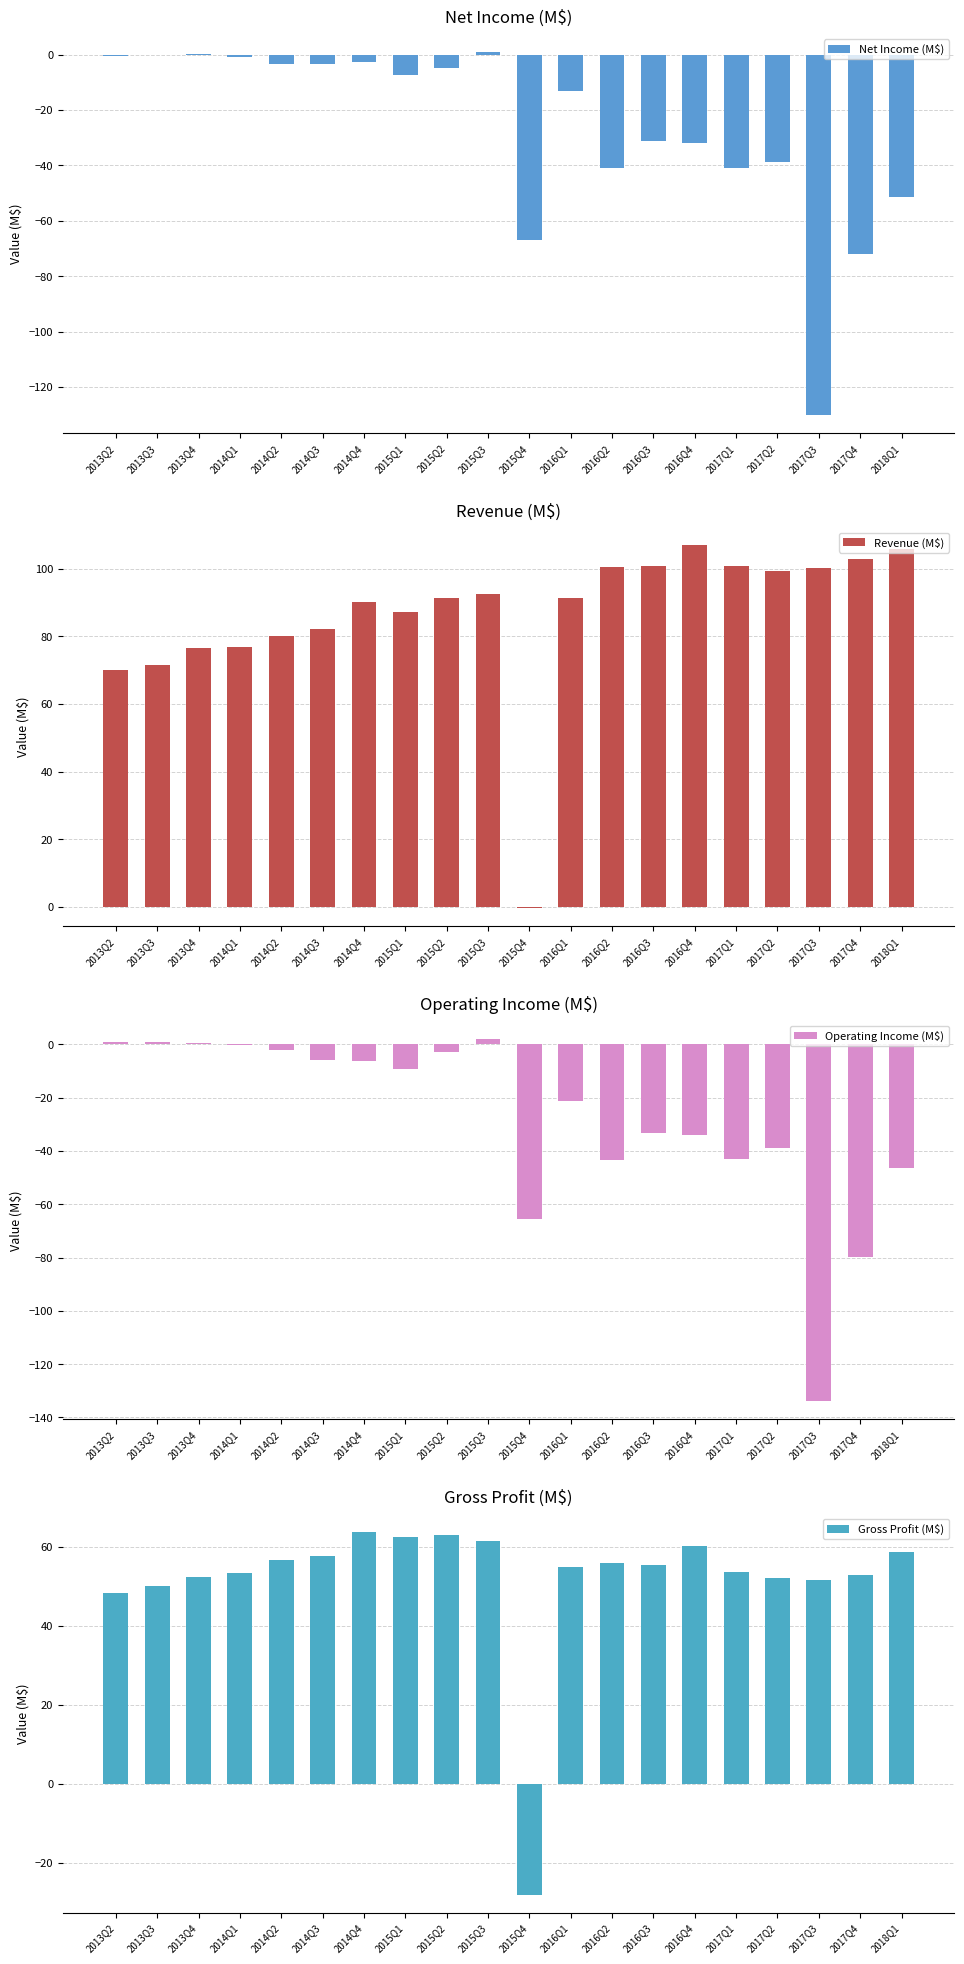

The Revenue (M$) series shows -0.5 at 2015Q4. True or false?

False